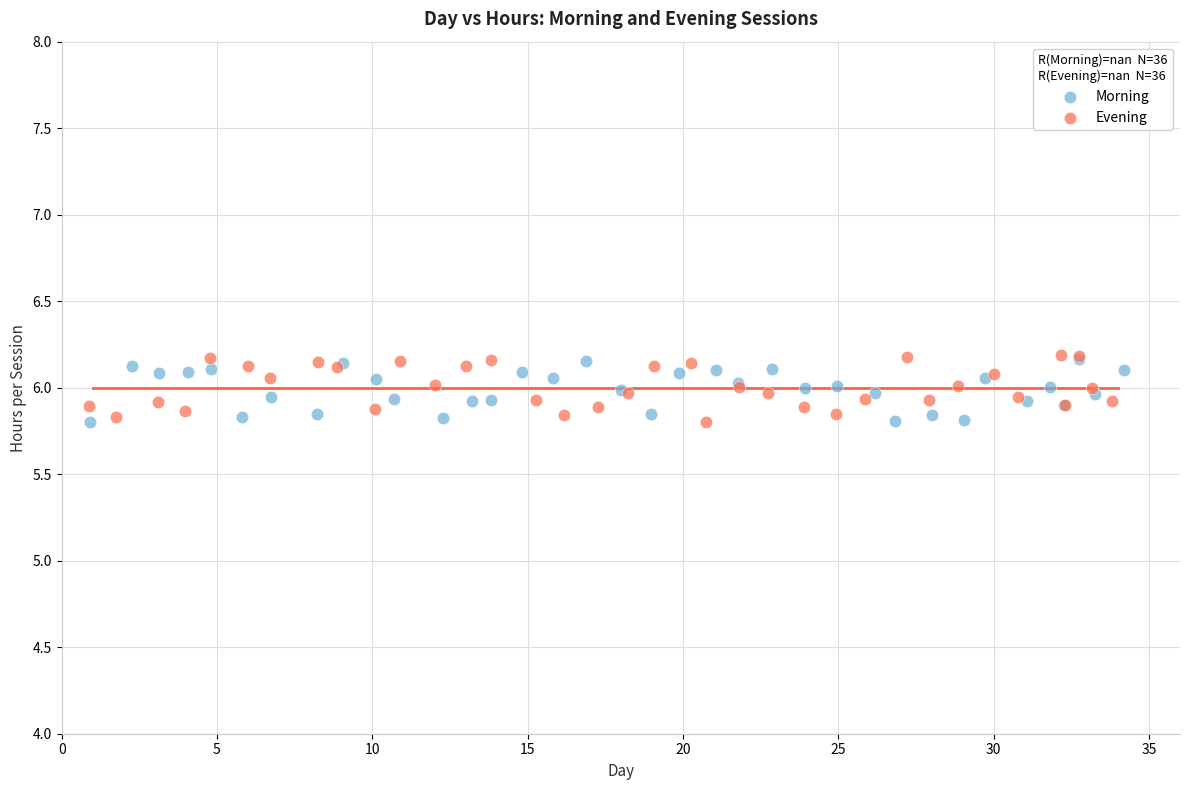

What are all the series names shown in the legend?

Morning, Evening